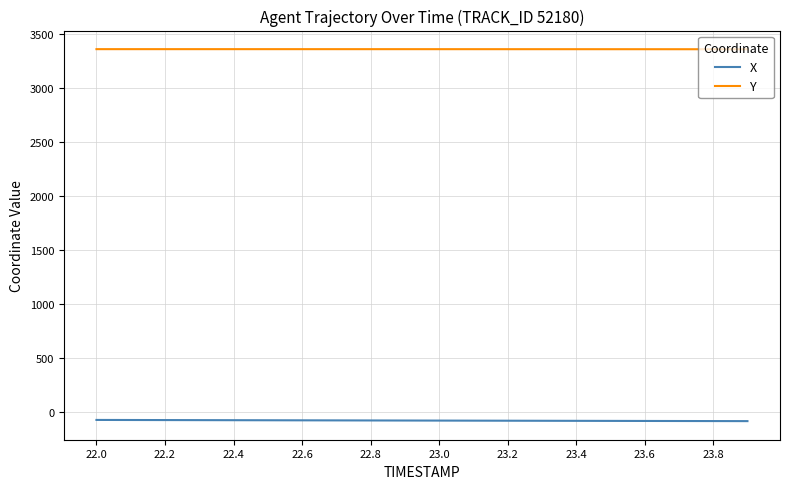

List the series in order of their overall mean, highest first.

Y, X